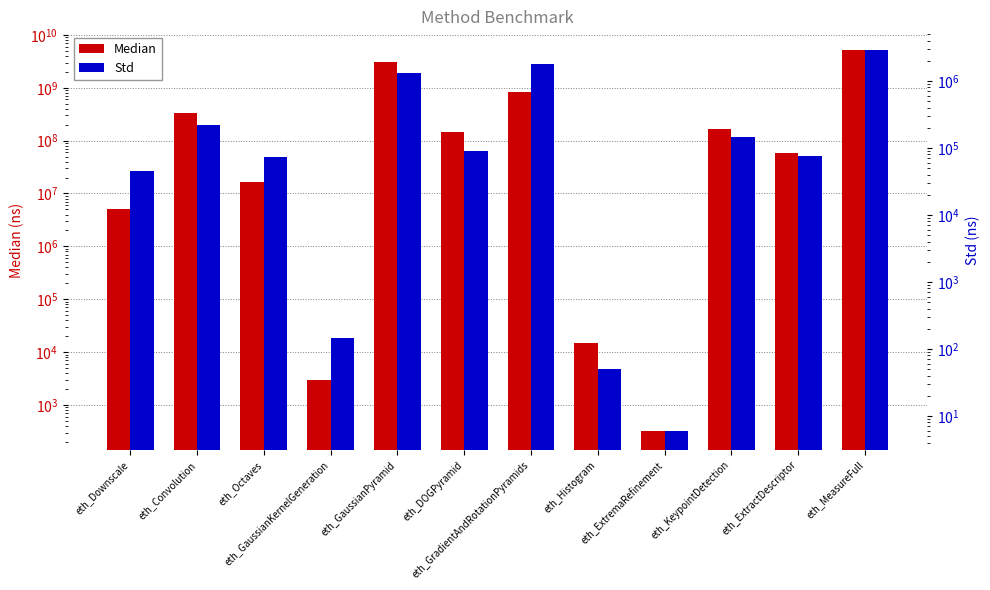

The value of Std at eth_Convolution is 342649.5. True or false?

False